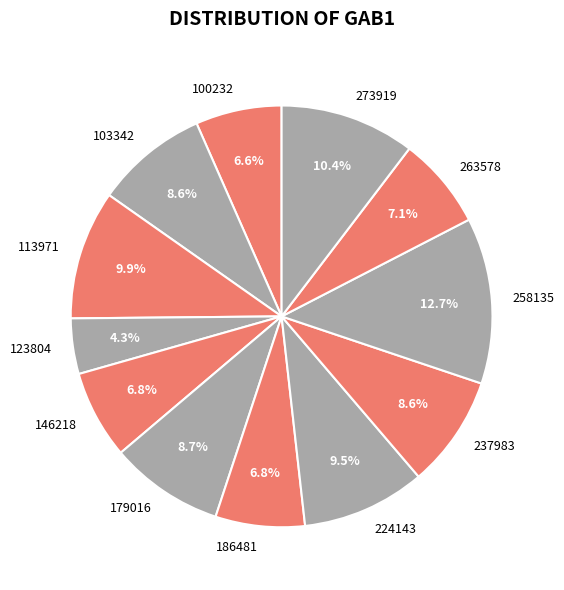

What is the ratio of the value at 103342 to the value at 258135?

0.7